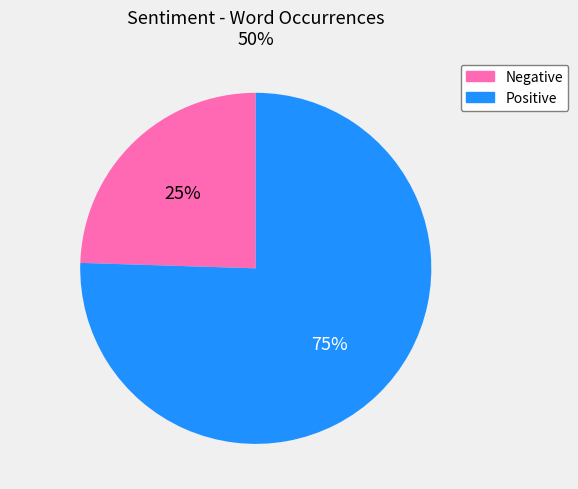

The Negative slice represents 16% of the pie. True or false?

False